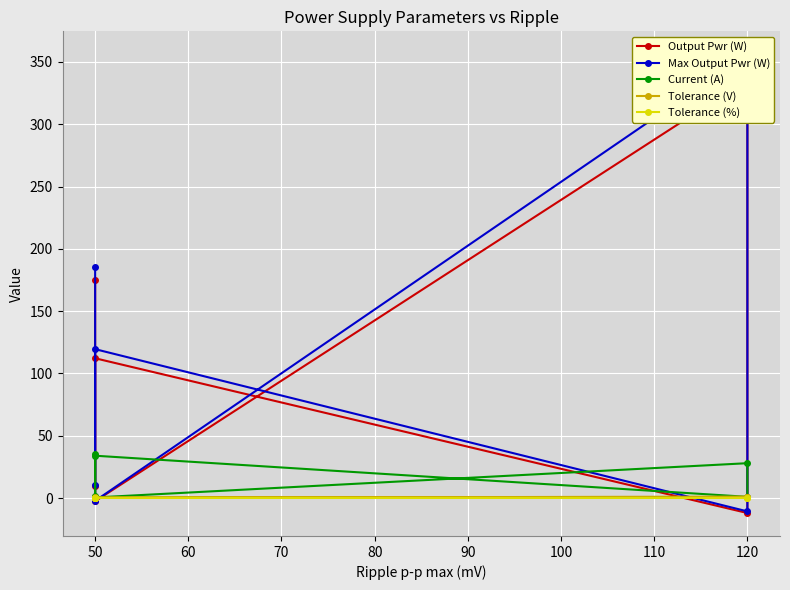

True or false: Tolerance (%) has more than 2 points higher than both neighbors.

False